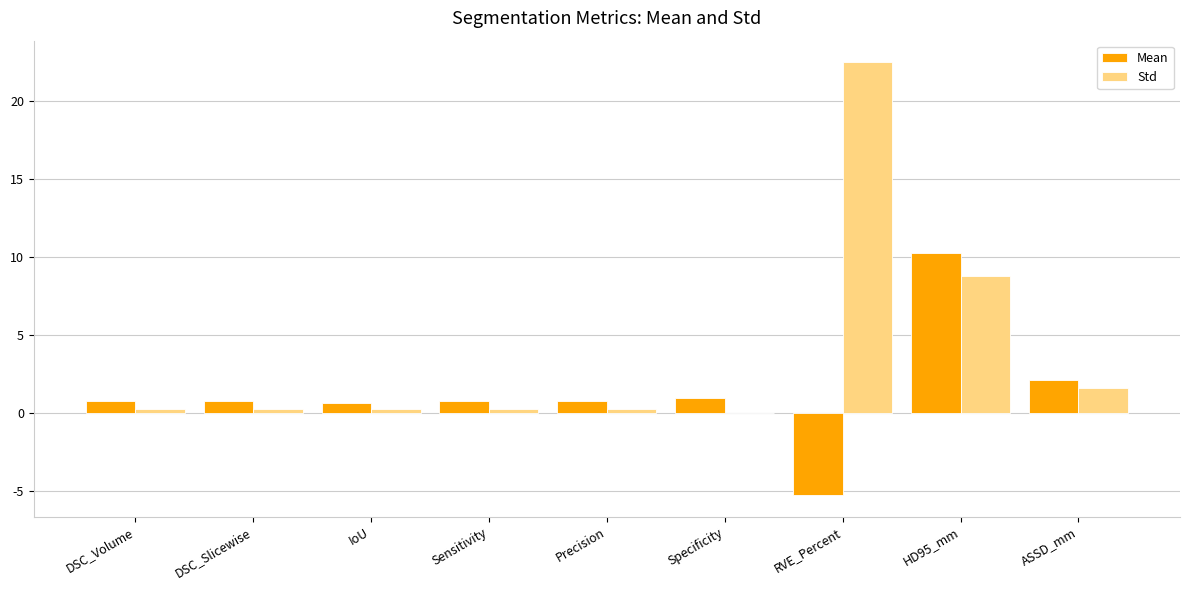

Where is Mean nearest to the value 2?

ASSD_mm